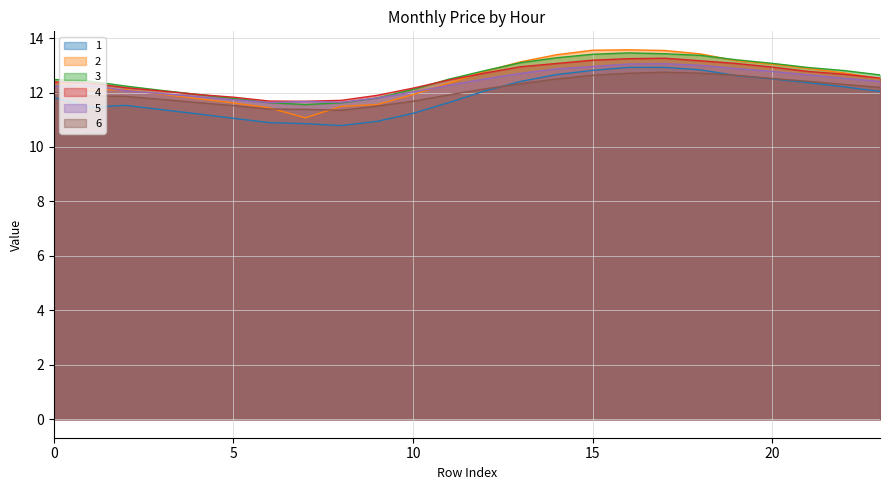

Between 12 and 6, which is larger?

12